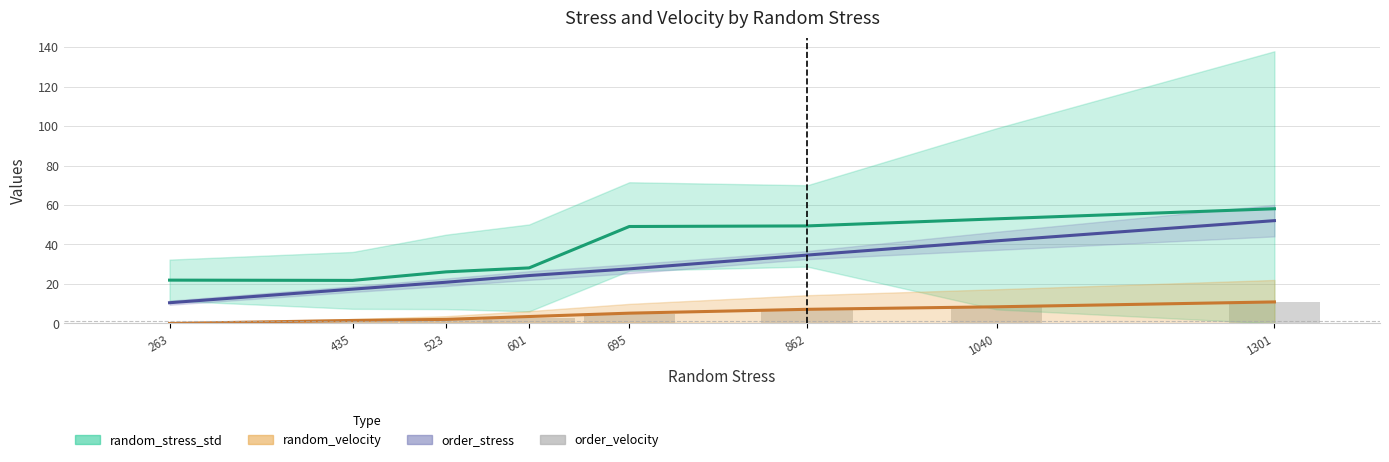

At which label does the data first exceed 4?

695